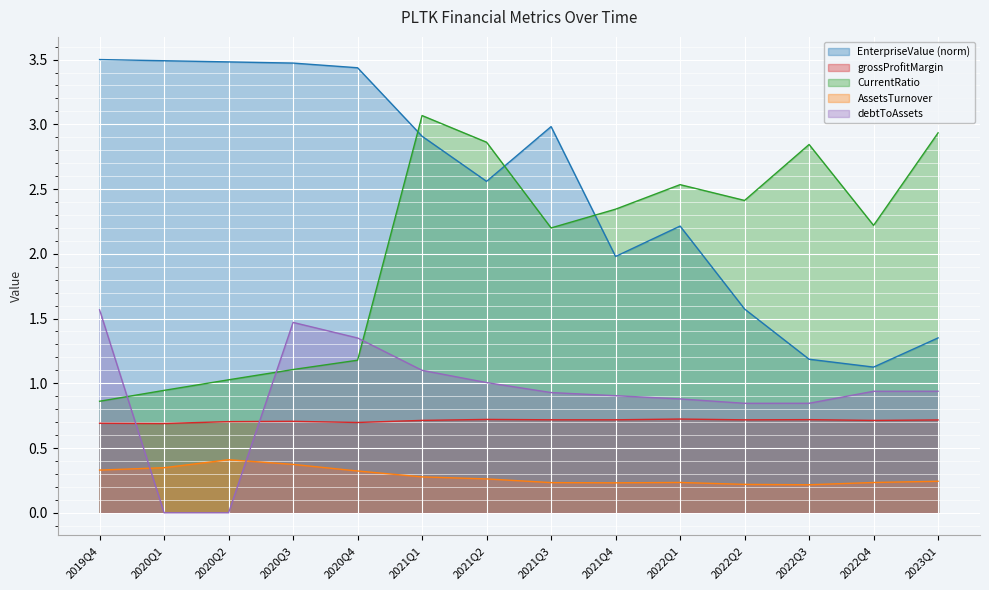

Reading left to right, extract all data points from this chart.

EnterpriseValue: 3.5	3.5	3.5	3.5	3.4	2.9	2.6	3.0	2.0	2.2	1.6	1.2	1.1	1.4
grossProfitMargin: 0.7	0.7	0.7	0.7	0.7	0.7	0.7	0.7	0.7	0.7	0.7	0.7	0.7	0.7
CurrentRatio: 0.9	0.9	1.0	1.1	1.2	3.1	2.9	2.2	2.3	2.5	2.4	2.8	2.2	2.9
AssetsTurnover: 0.3	0.3	0.4	0.4	0.3	0.3	0.3	0.2	0.2	0.2	0.2	0.2	0.2	0.2
debtToAssets: 1.6	0.0	0.0	1.5	1.3	1.1	1.0	0.9	0.9	0.9	0.8	0.8	0.9	0.9